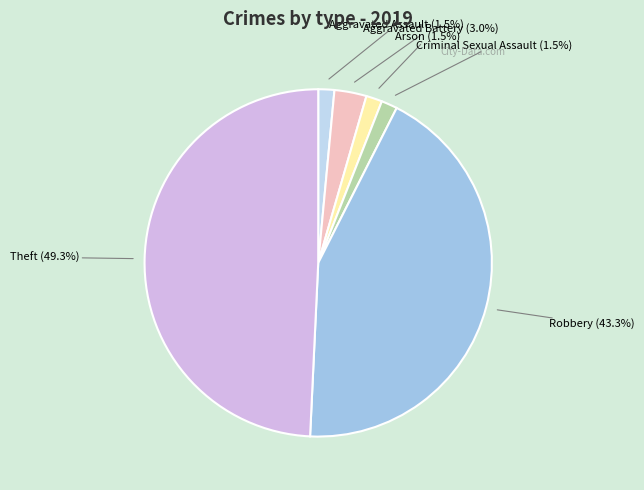

How many slices are in this pie chart?

6